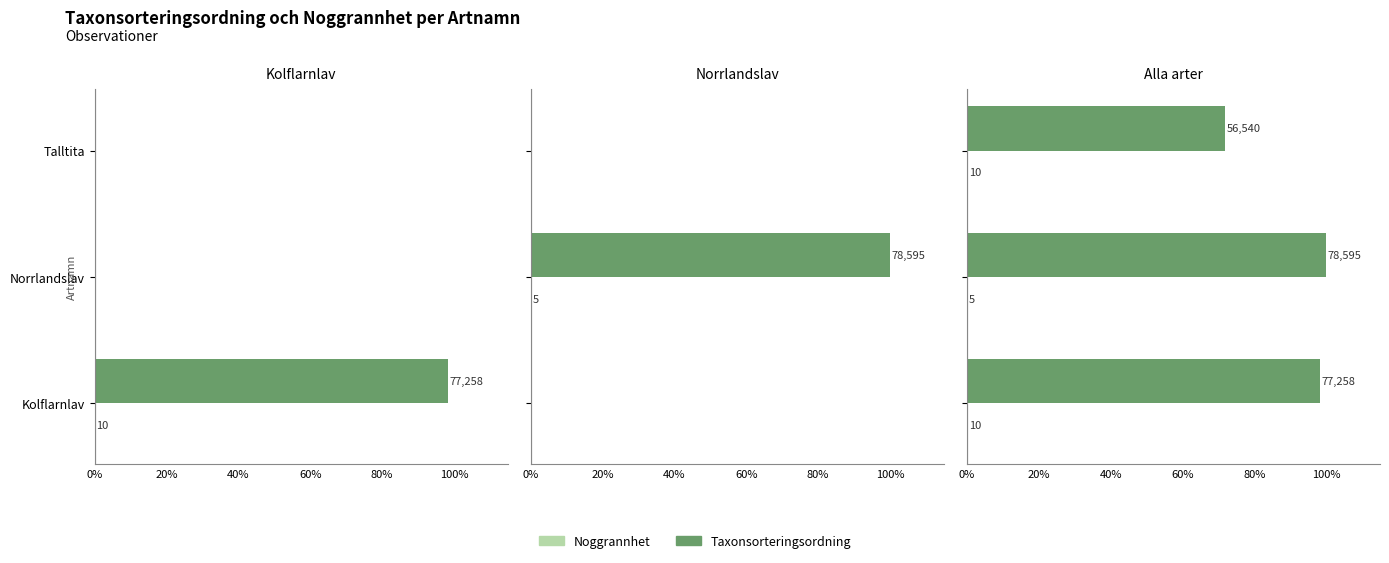

Rank the series at Norrlandslav from highest to lowest value.

Taxonsorteringsordning, Noggrannhet